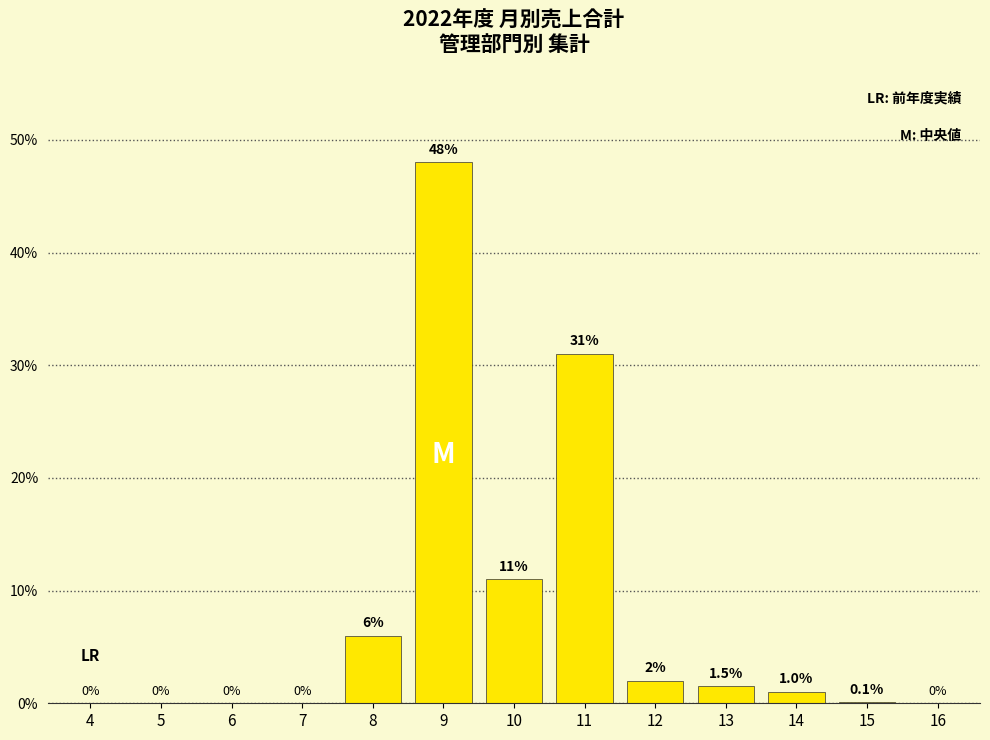

Reading right to left, list all the values displayed in this chart.

16=0.0	15=0.1	14=1.0	13=1.5	12=2.0	11=31.0	10=11.0	9=48.0	8=6.0	7=0.0	6=0.0	5=0.0	4=0.0